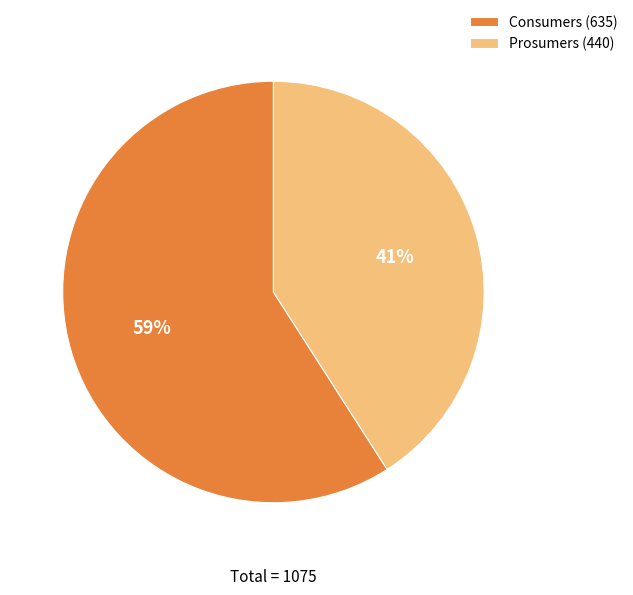

Approximately how many times larger is the value at Prosumers compared to Consumers?

0.7